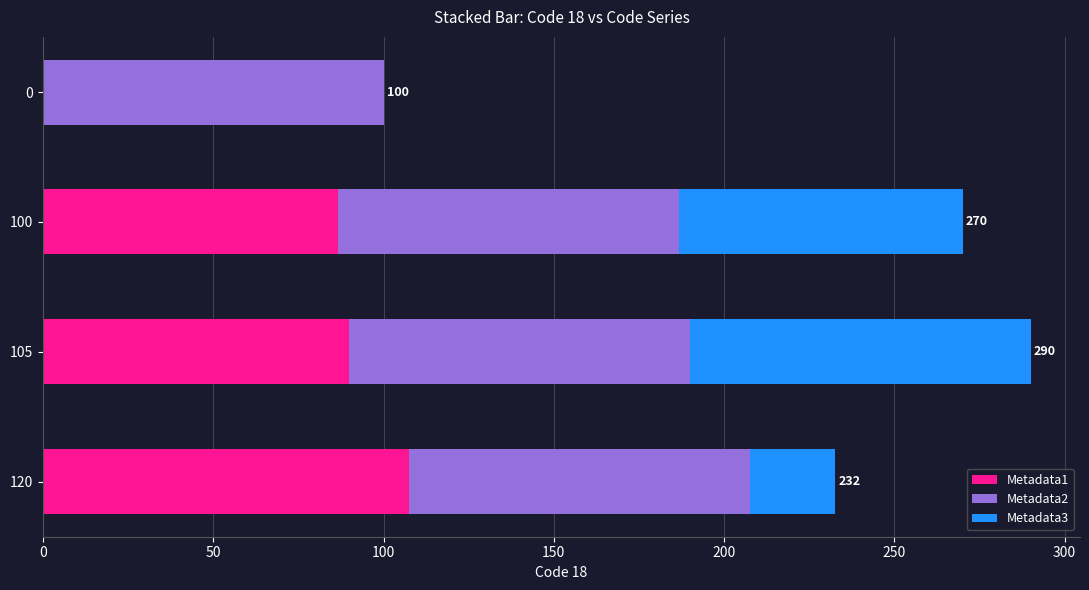

What is the average value of the Metadata1 series?

71.0